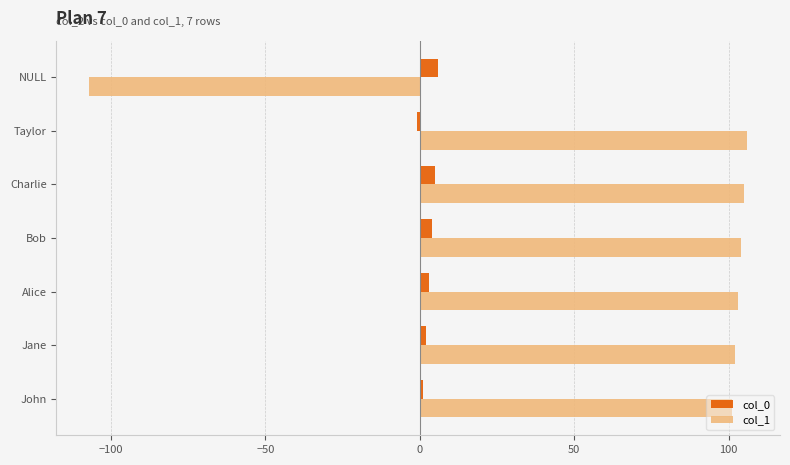

What are all the series names shown in the legend?

col_0, col_1